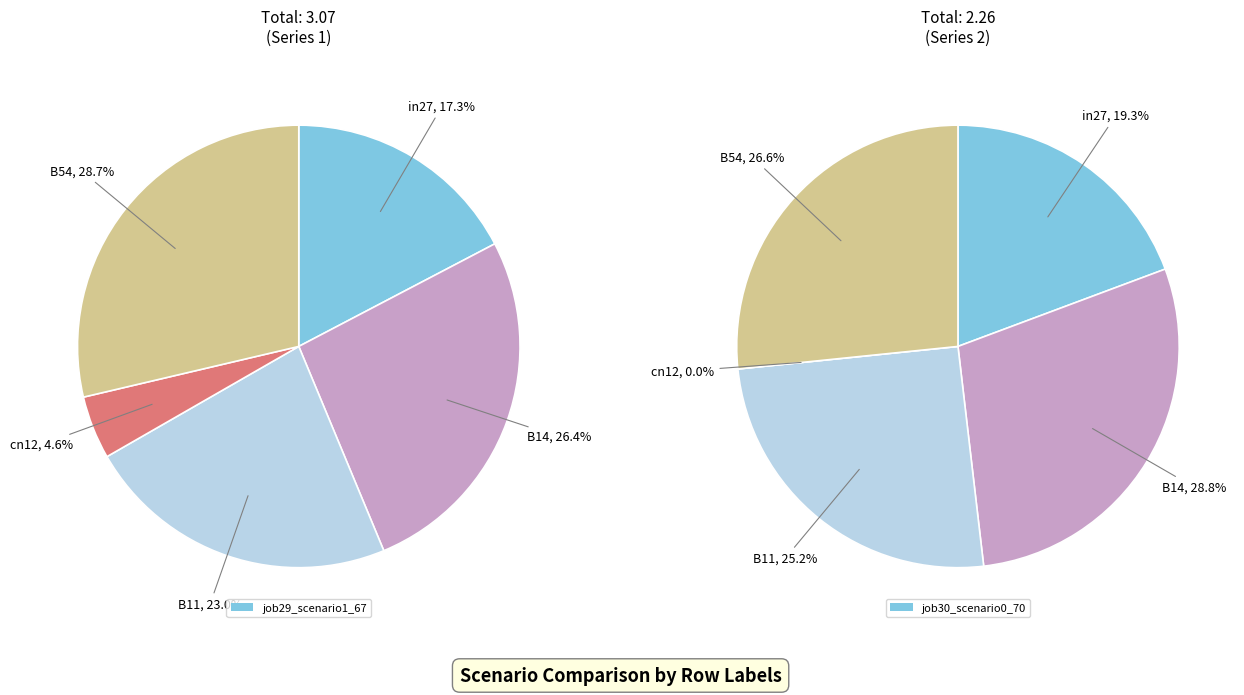

Which category has the biggest portion of the pie?

B54